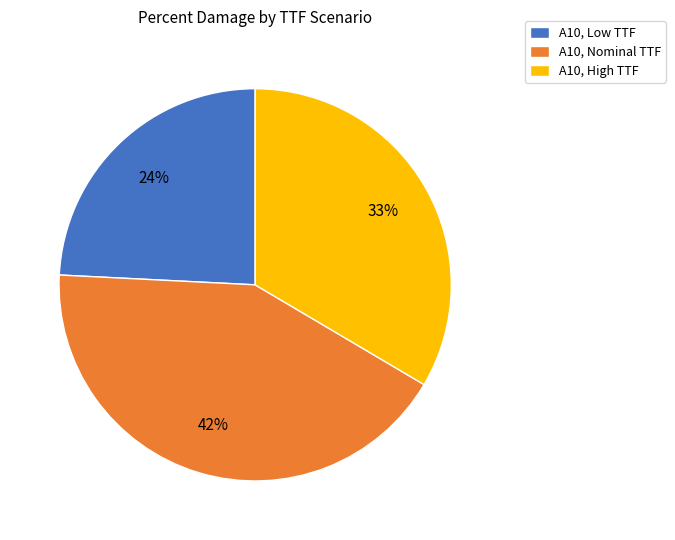

Rank the categories by value from lowest to highest.

A10, Low TTF, A10, High TTF, A10, Nominal TTF